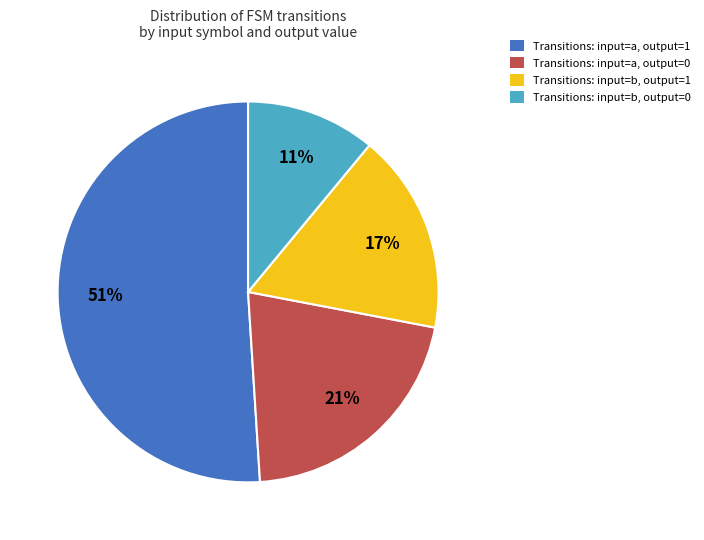

Which slice is the largest?

Transitions: input=a, output=1